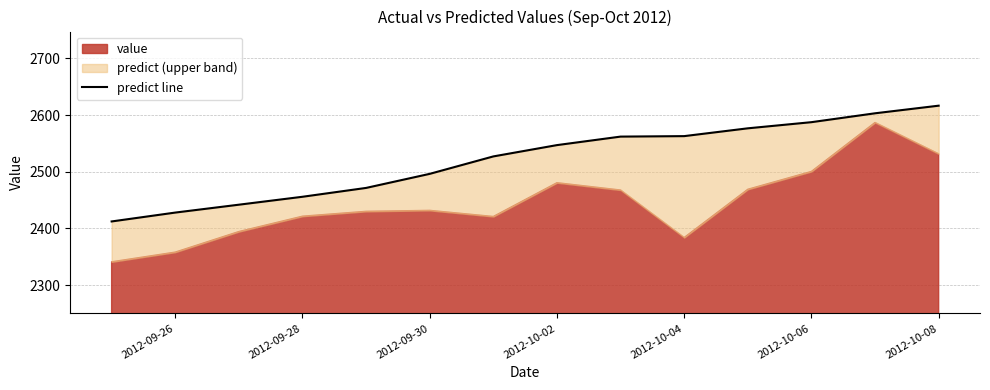

What is the difference between the maximum and second lowest values?

188.7